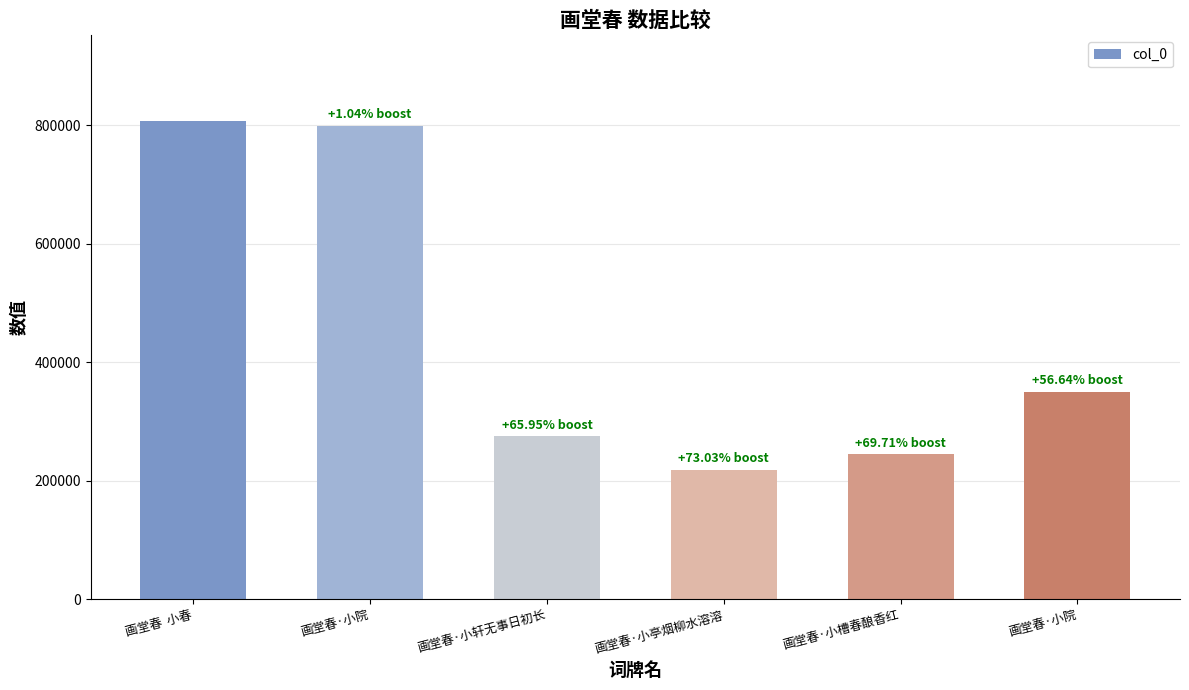

How many categories are shown in the chart?

6